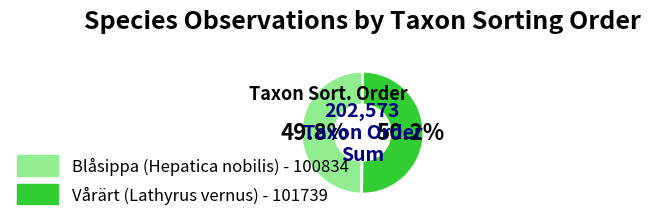

To the nearest percent, what percentage of the pie is Blåsippa (Hepatica nobilis)?

50%